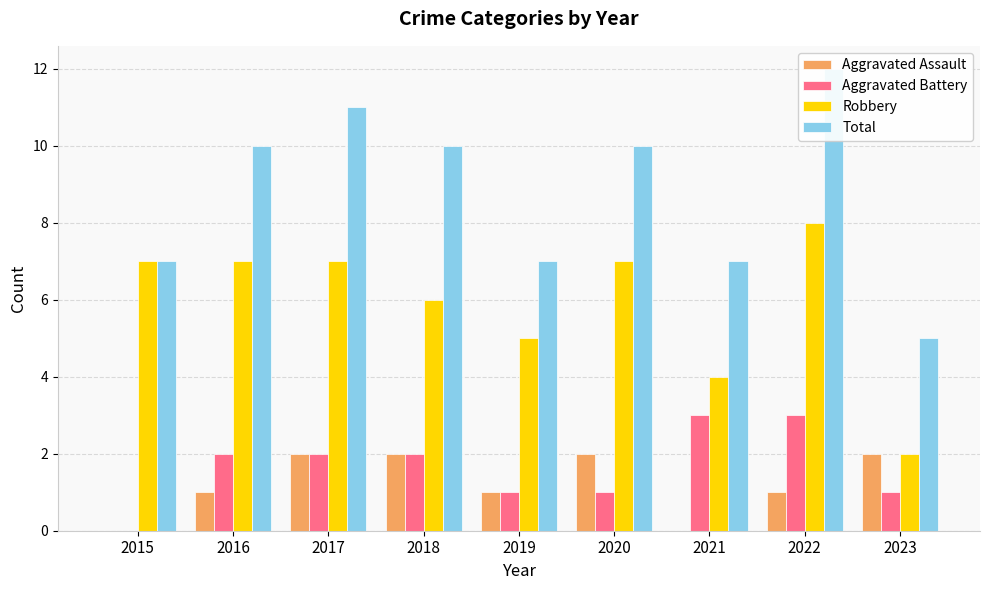

How many data points does each series have?

9